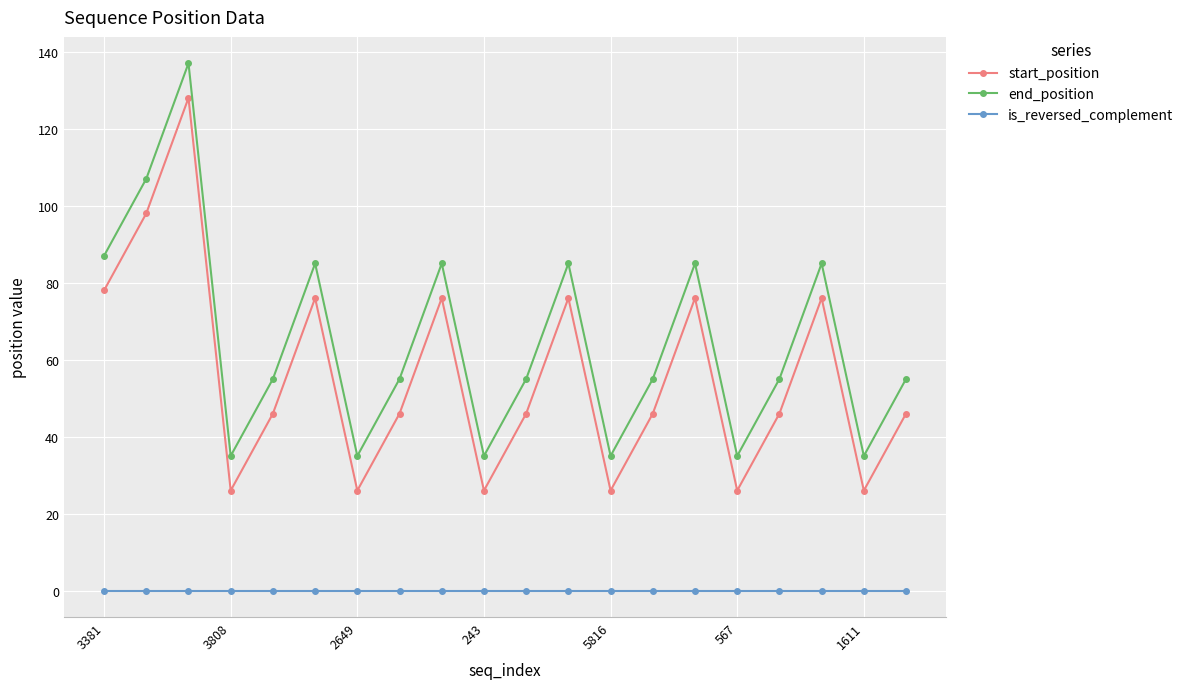

What is the value of the end_position point at the 8th from the left?

55